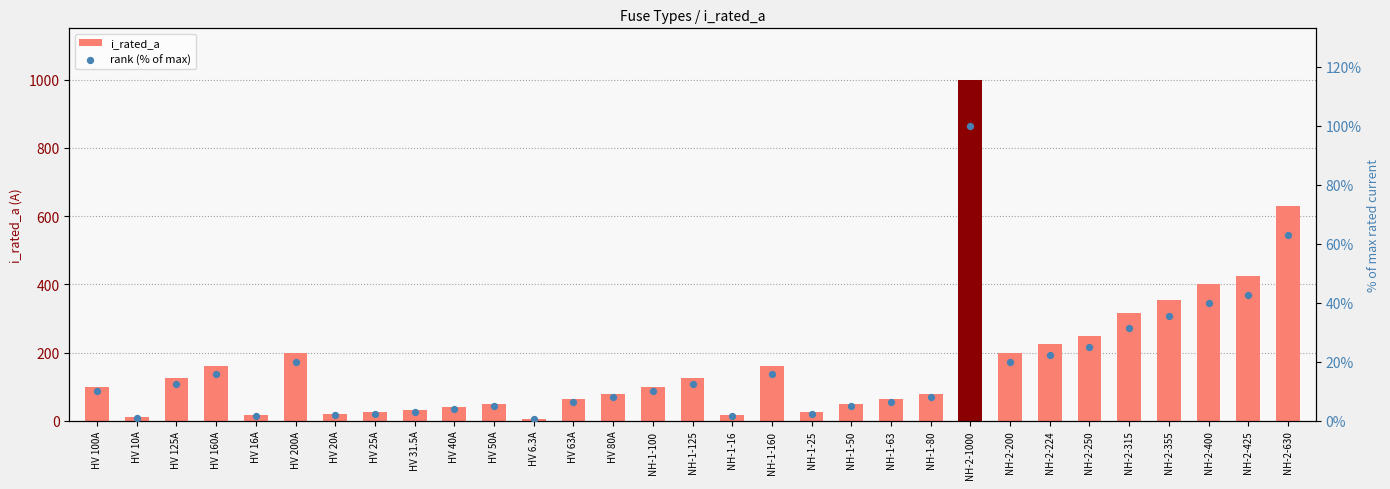

What are all the series names shown in the legend?

i_rated_a, rank (% of max)